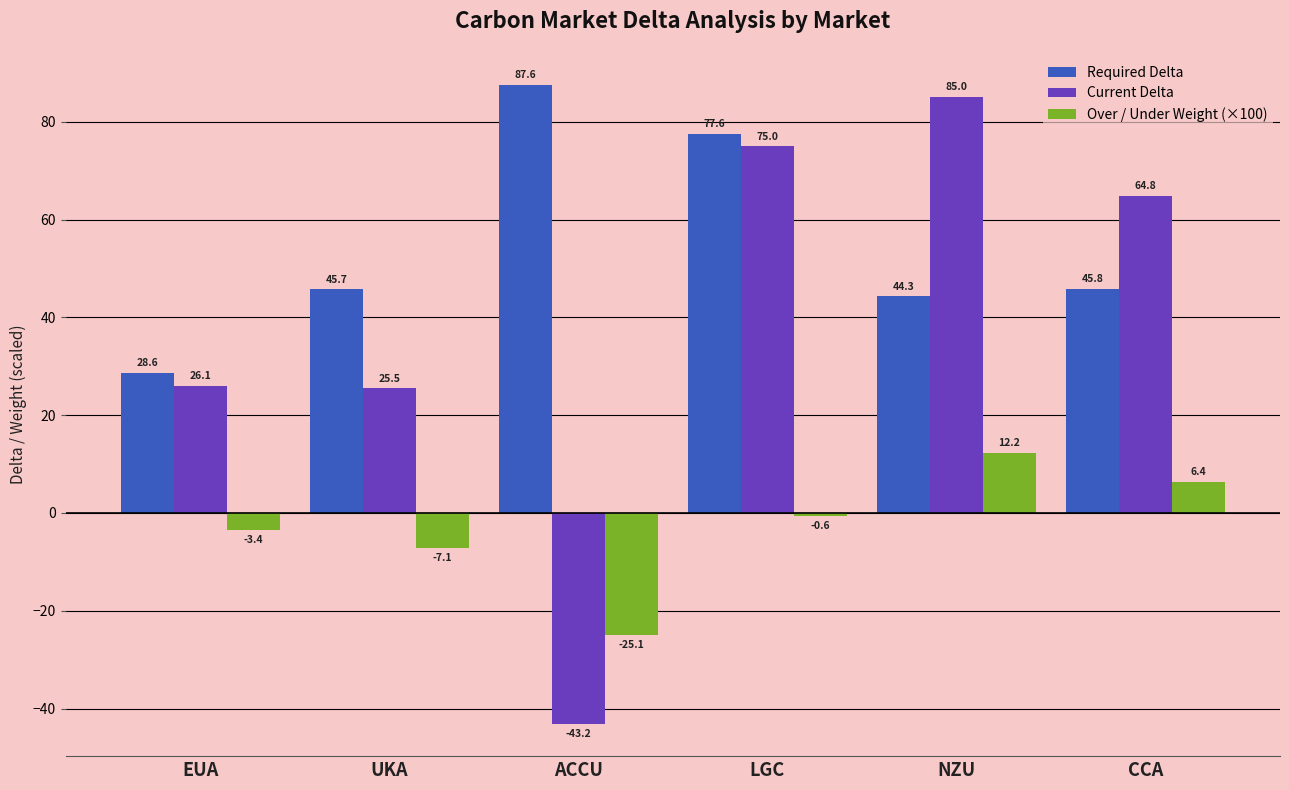

How many data points in Required Delta are above 45?

4